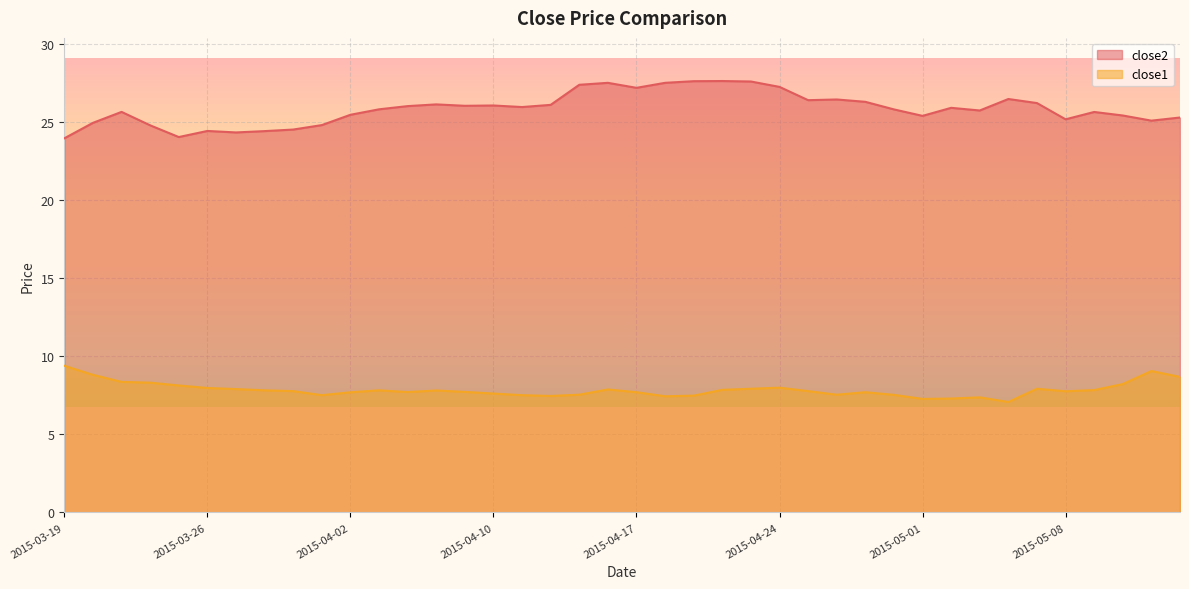

Count the number of data series in this chart.

2